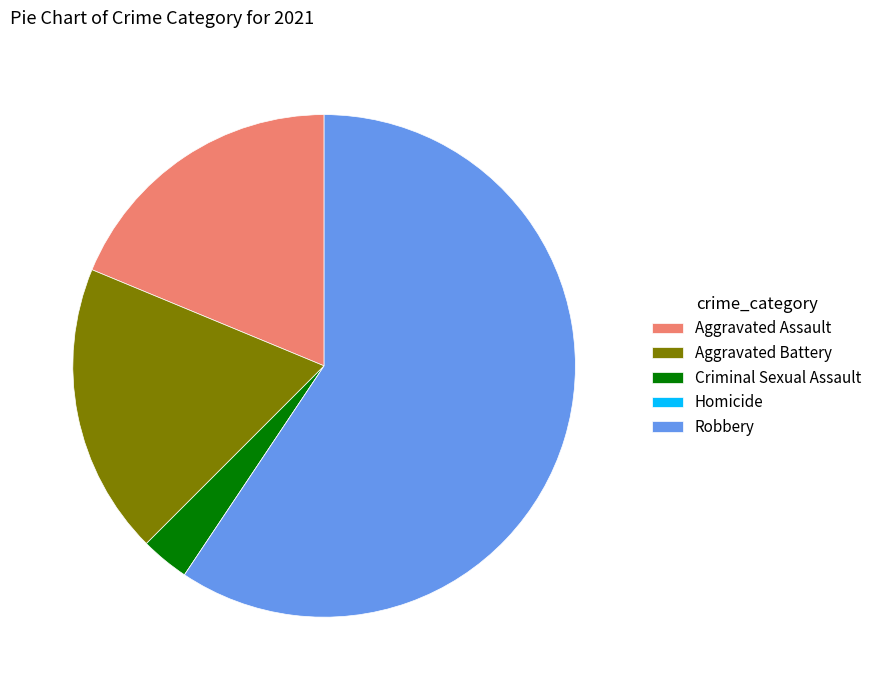

Which category accounts for the majority?

Robbery